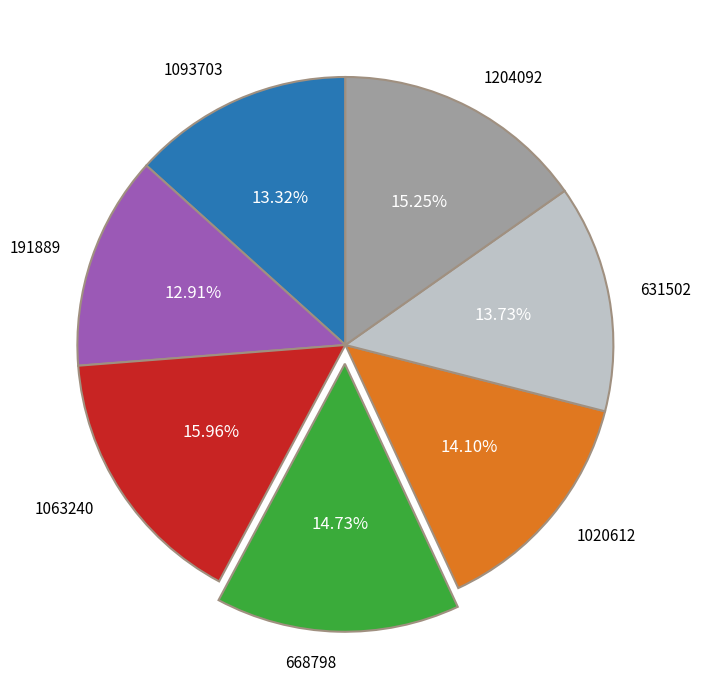

Is there any slice that represents more than half of the pie?

No